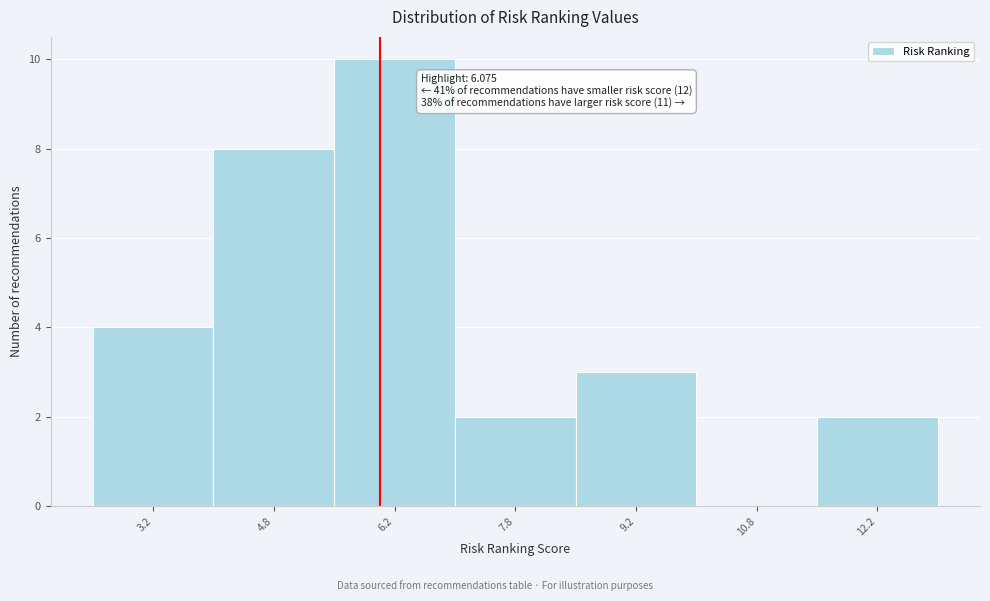

Over which range of the x-axis is the bar tallest?

5.5 to 7.0